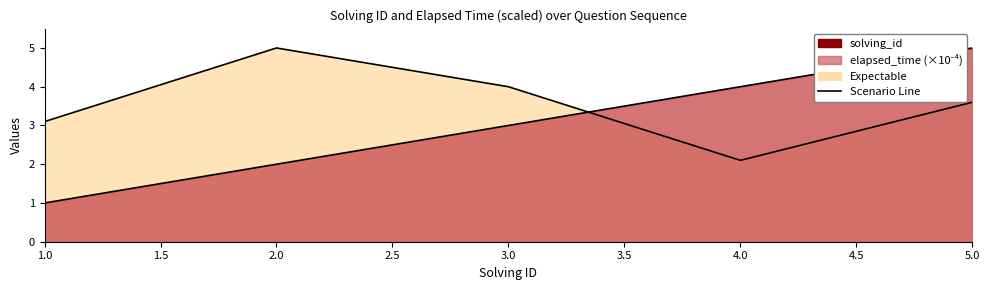

At how many categories does at least one series exceed 3?

5